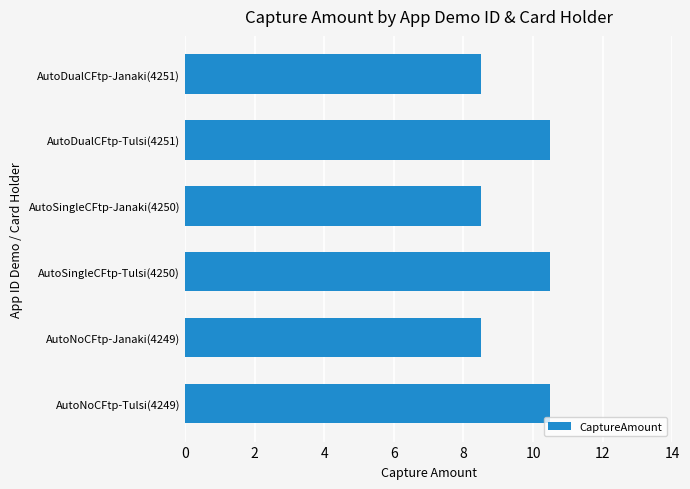

Is it true that the value at AutoNoCFtp-Tulsi(4249) is 10.5?

True